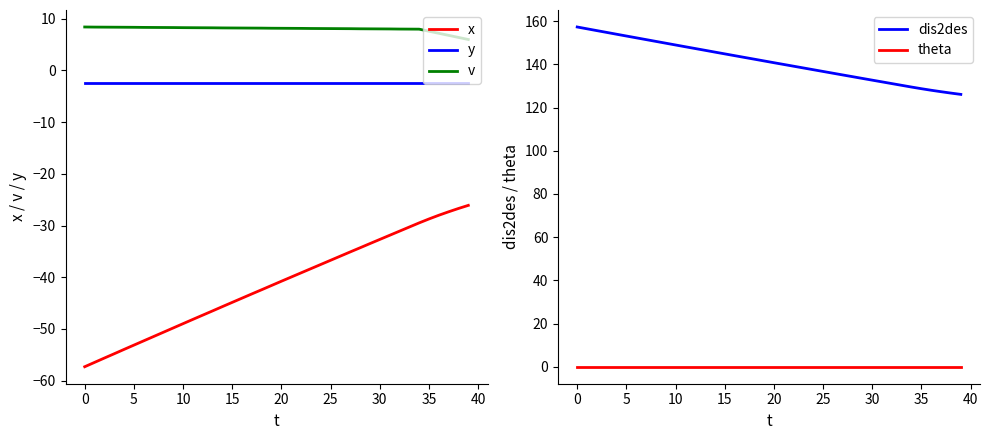

True or false: x and y cross at least once.

False